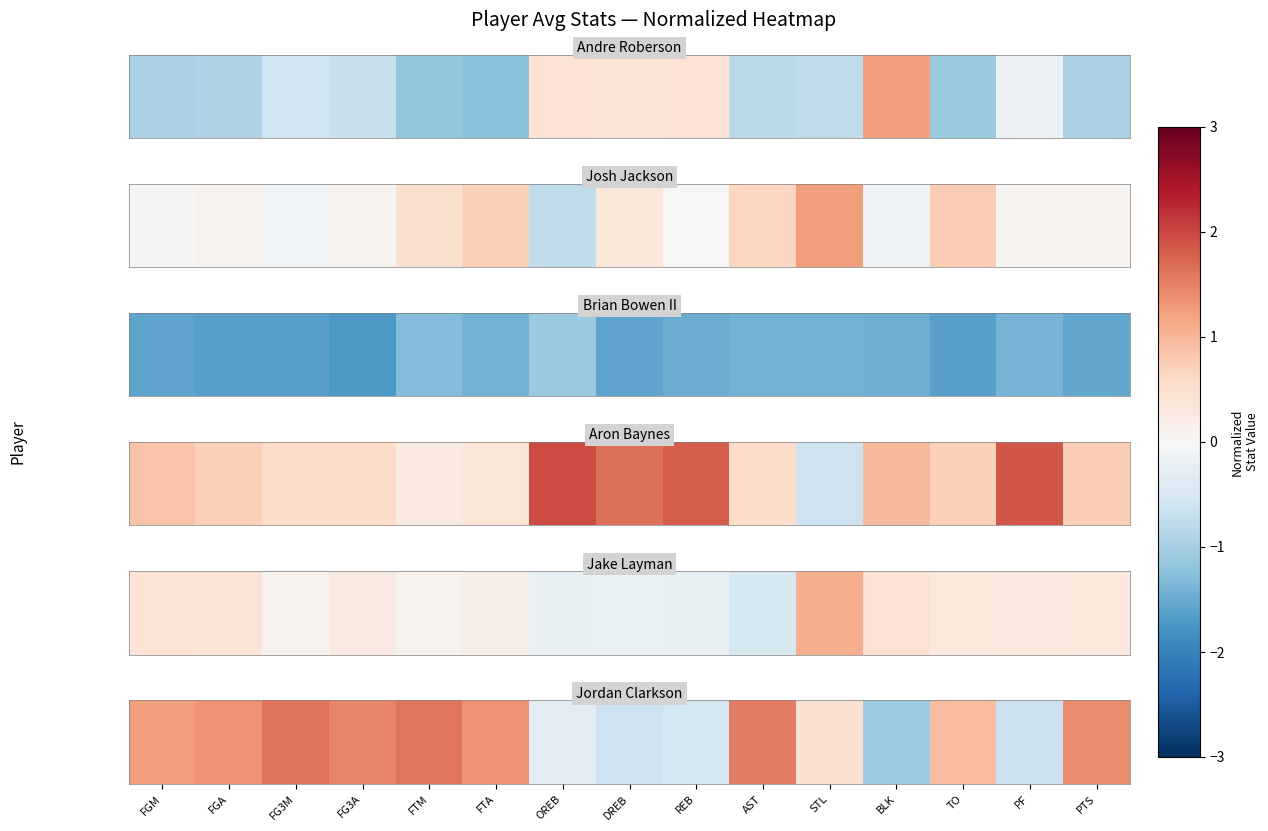

The chart shows a value of 1.5 at AST. True or false?

True